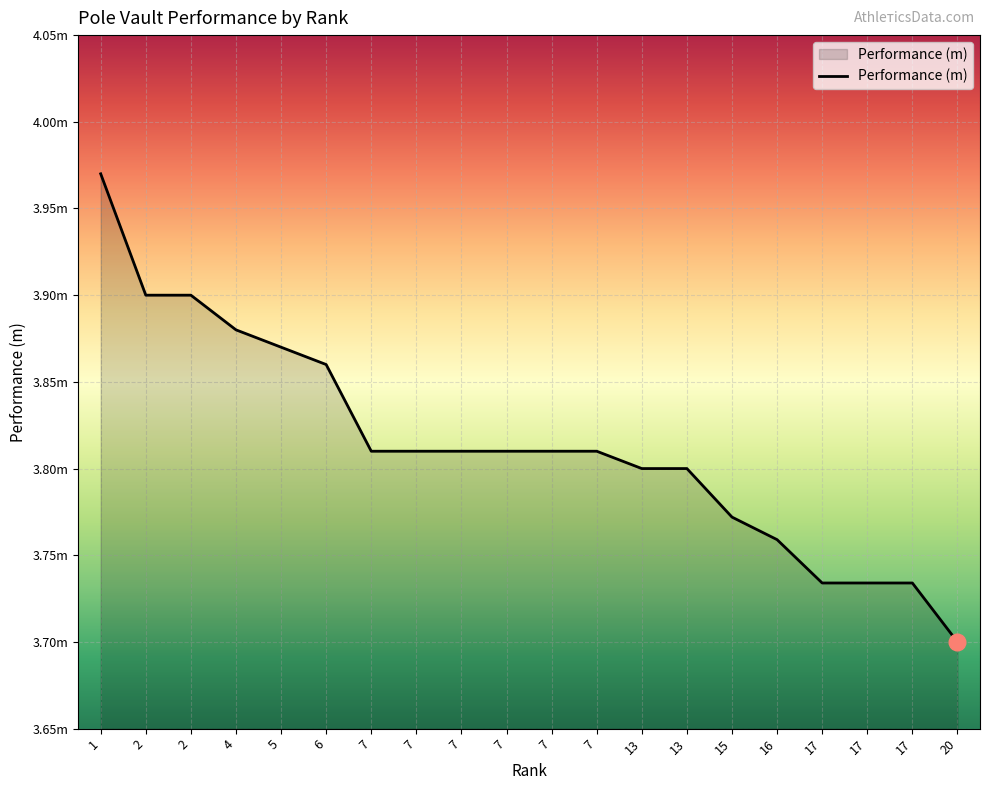

True or false: the data shows 2.6 at 7.

False